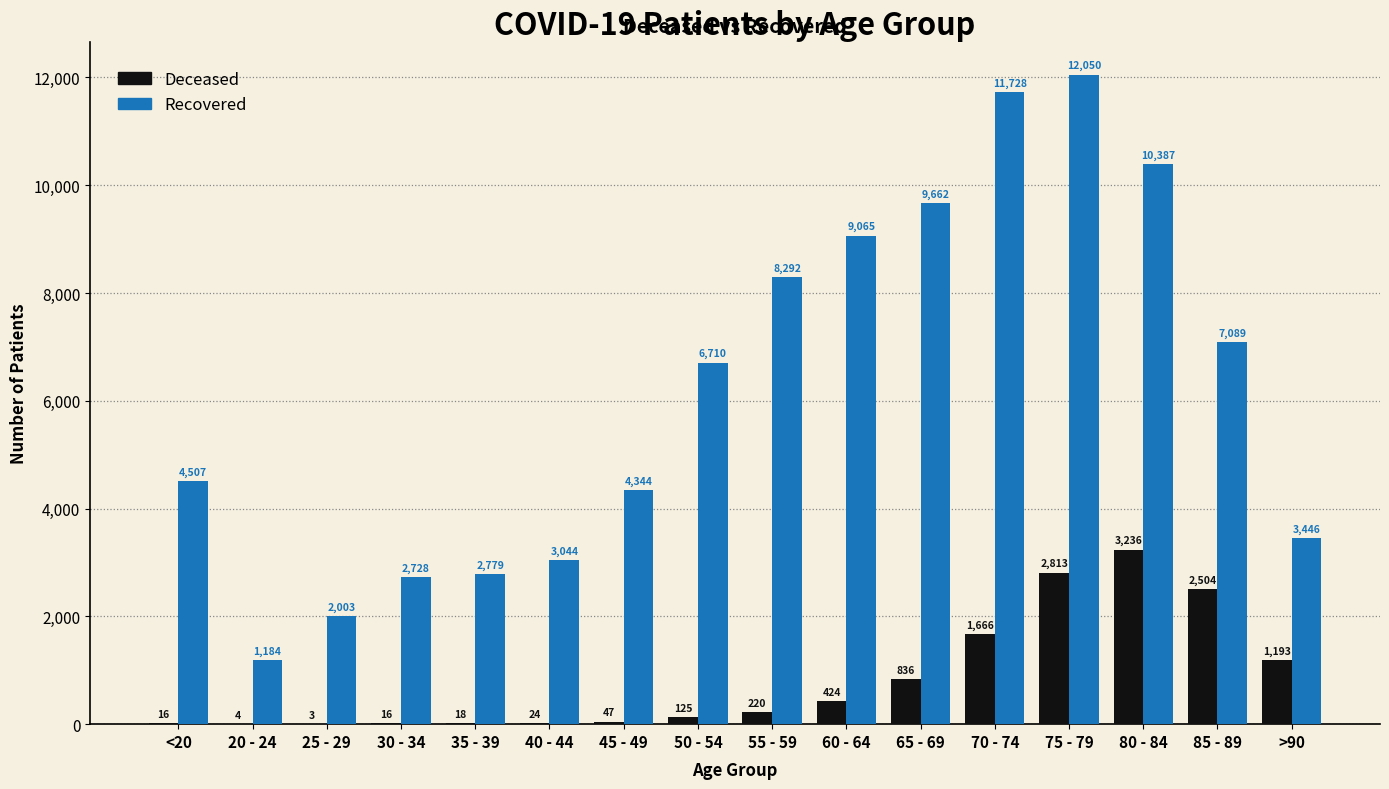

What is the greatest value displayed?

12050